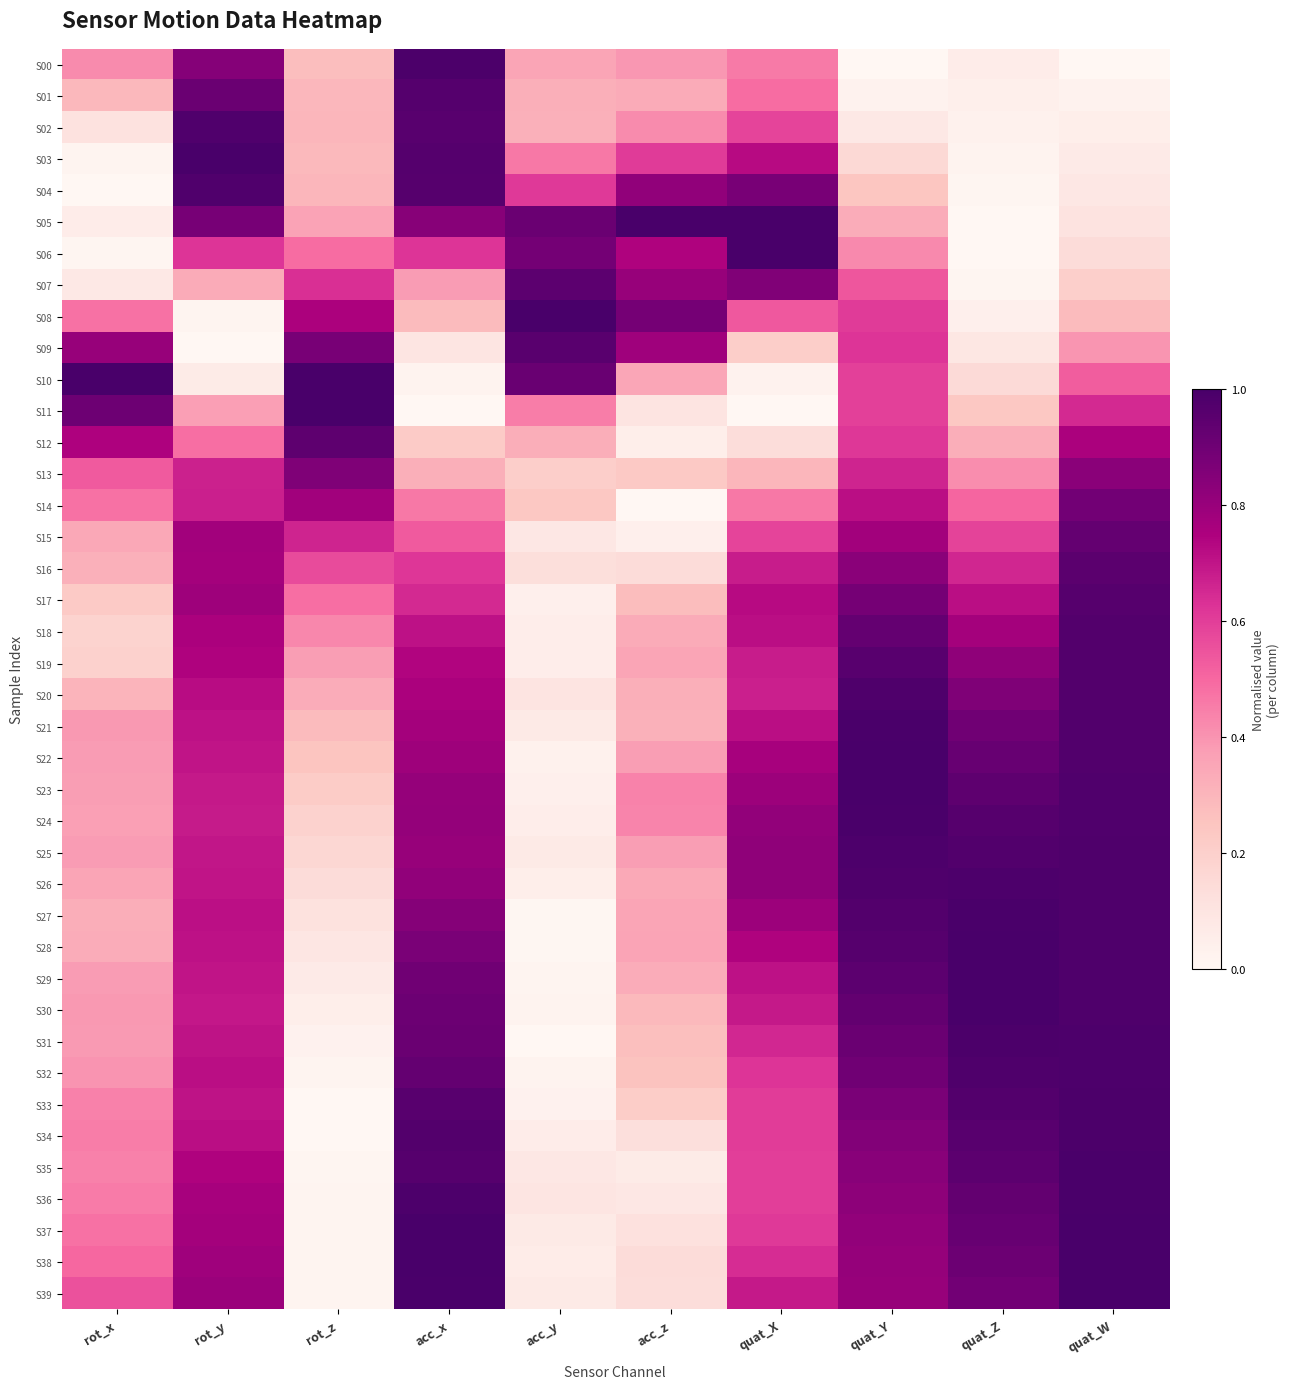

At which category is the sum across all series the highest?

quat_W